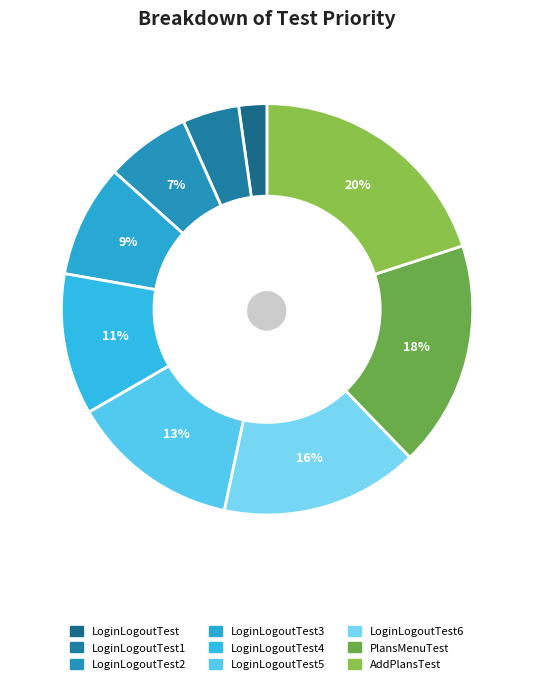

Combined, do AddPlansTest and LoginLogoutTest5 account for over 50%?

No